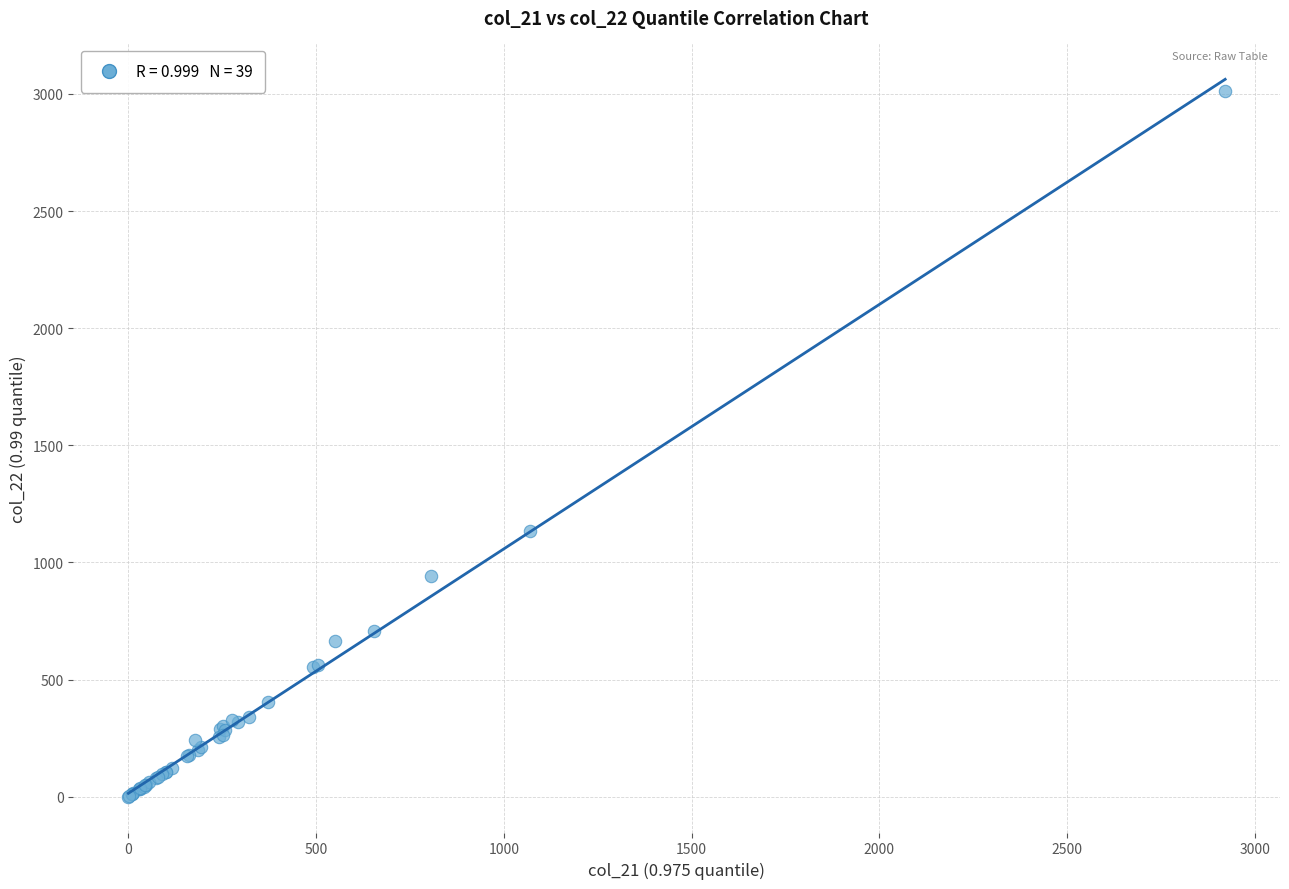

What Y value in the scatter plot is closest to 1505?

1135.8